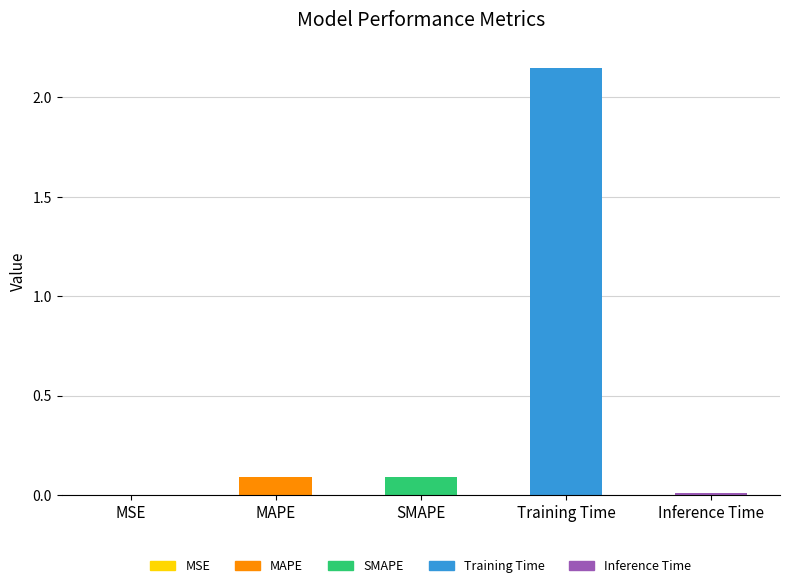

Which has a higher value, Training Time or SMAPE?

Training Time